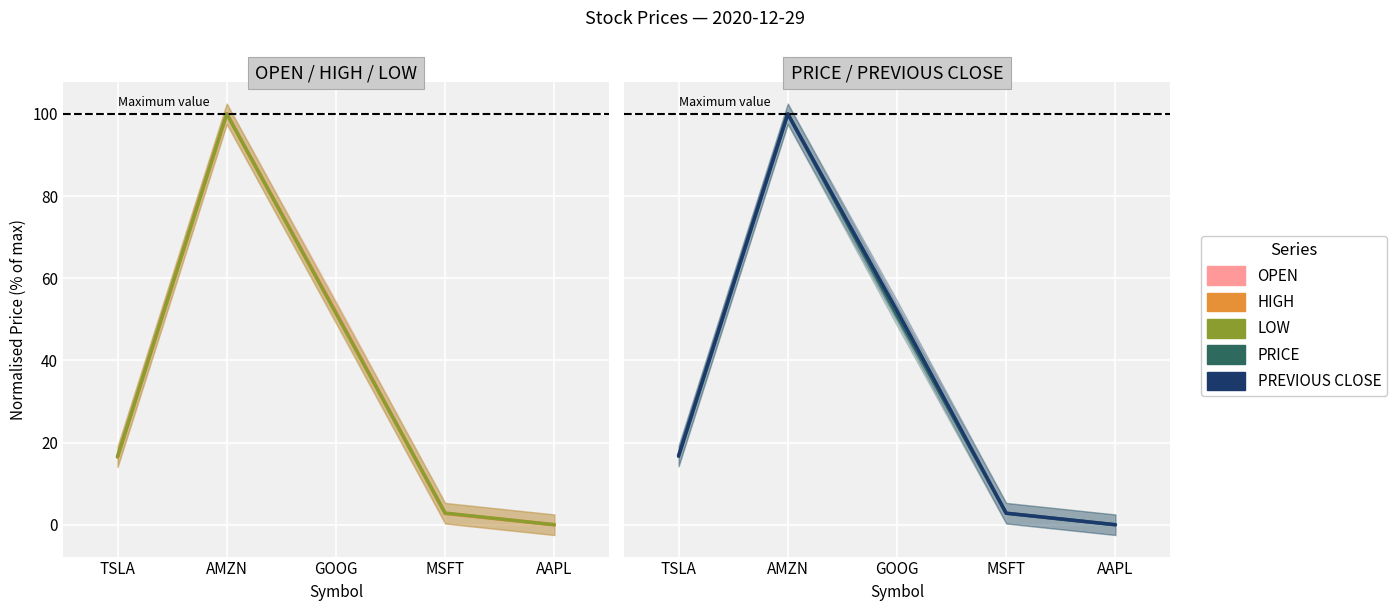

Which has a higher value, AMZN or AAPL?

AMZN